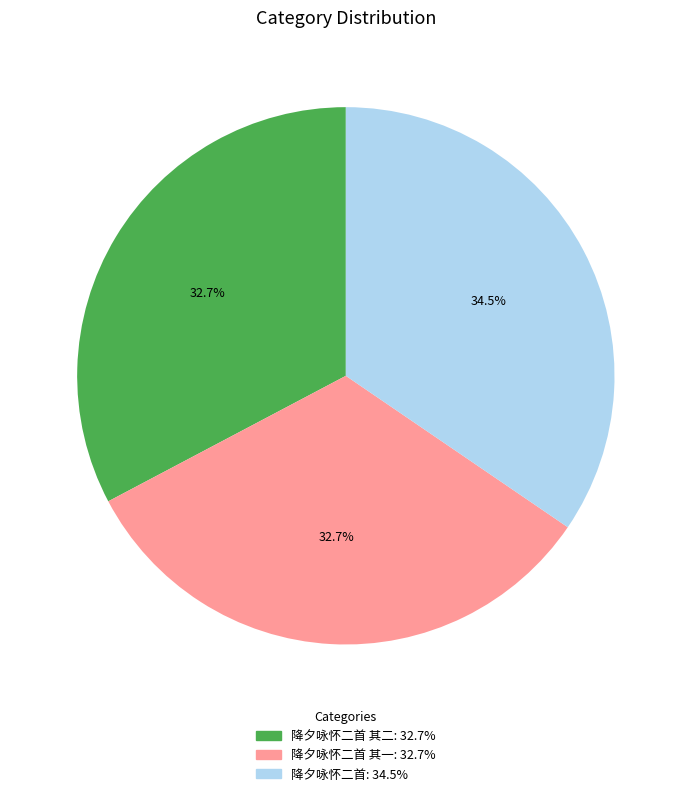

Is there a majority slice in this chart?

No